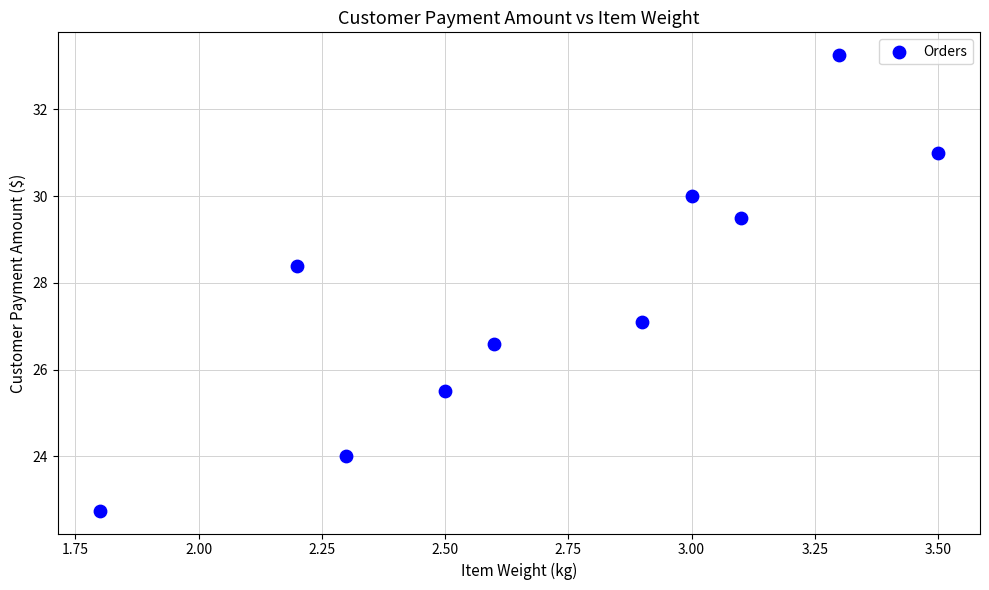

What Y value in the scatter plot is closest to 28?

28.4